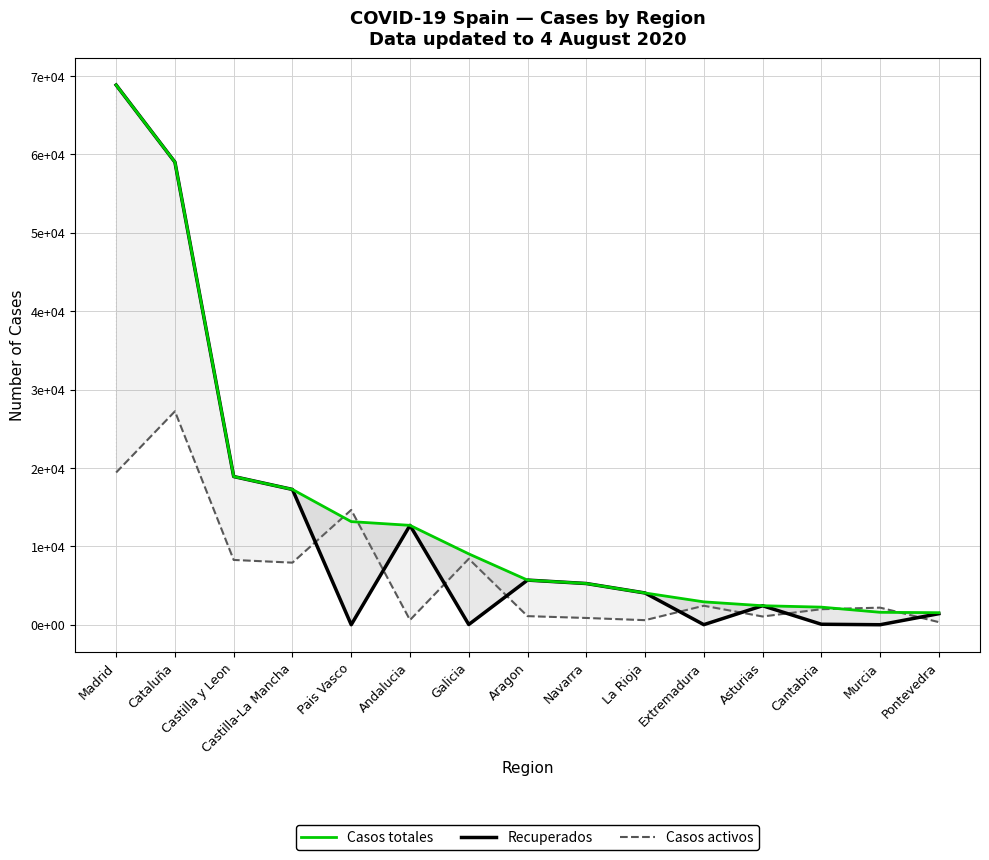

Between which two adjacent categories do Casos activos and Recuperados first intersect?

Castilla-La Mancha and Pais Vasco